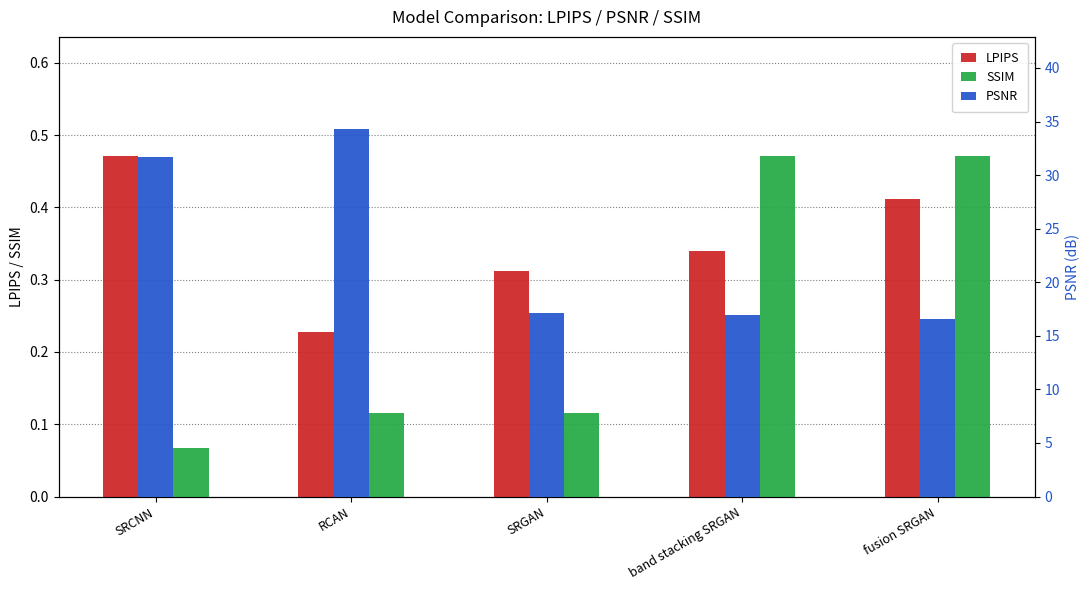

At how many categories does at least one series exceed 12?

5